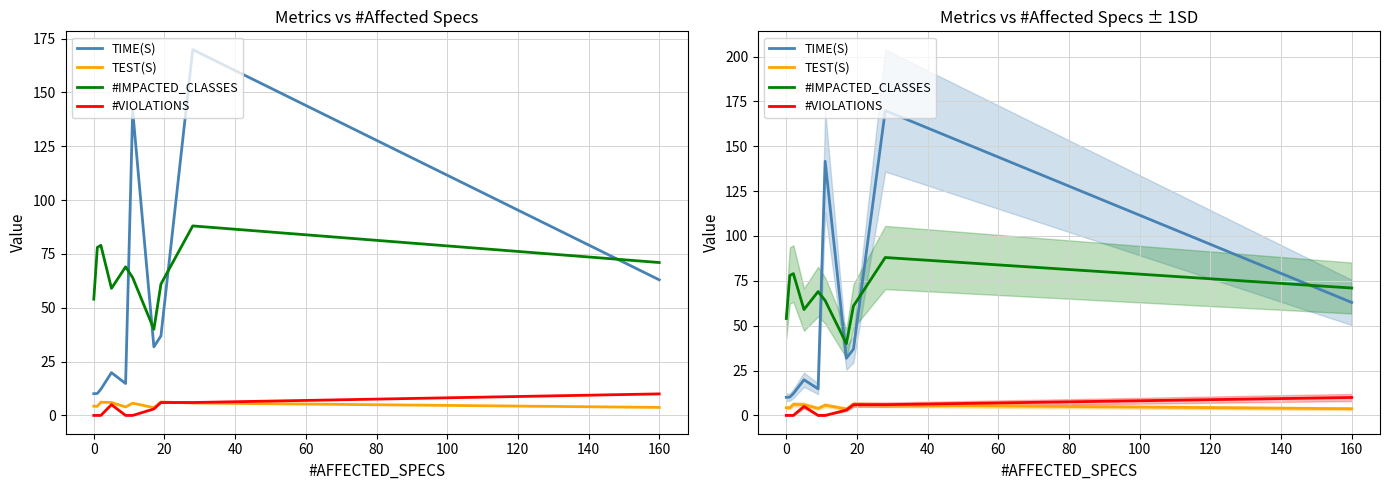

What is the difference between the second highest and minimum values in the #VIOLATIONS series?

6.0